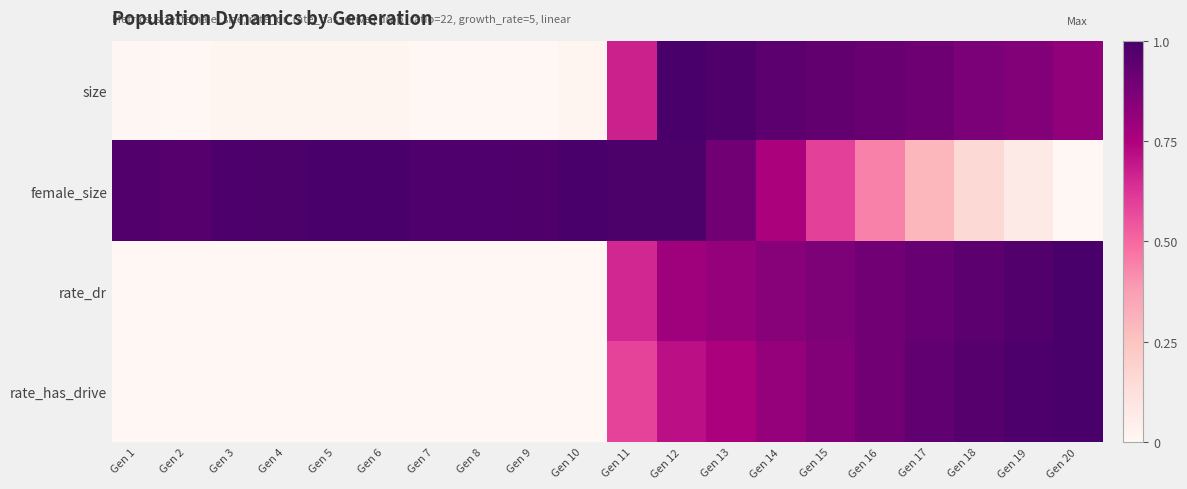

At Gen 16, list the series in order from smallest to largest.

female_size, rate_dr, rate_has_drive, size